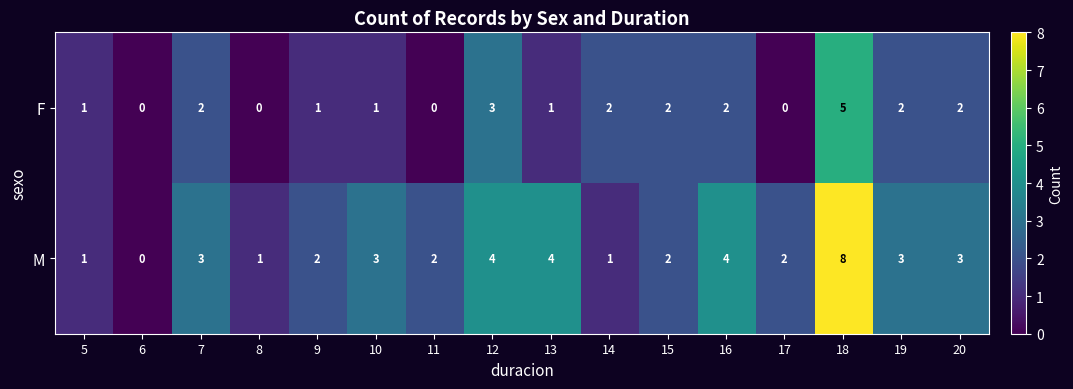

Rank the series by their maximum value, from highest to lowest.

M, F